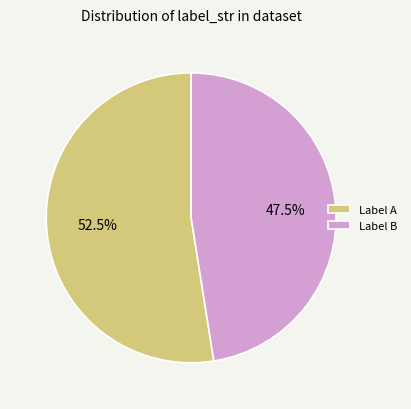

To the nearest percent, what is the average slice percentage?

50%